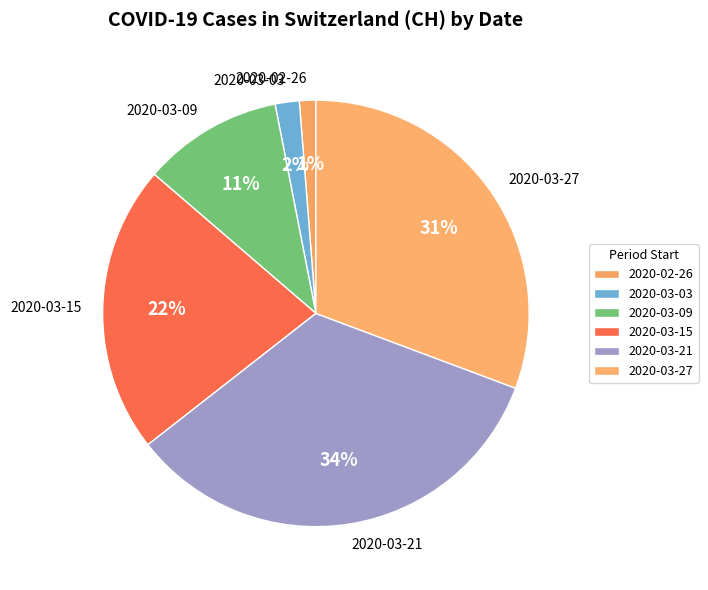

Which slice is the largest?

2020-03-21